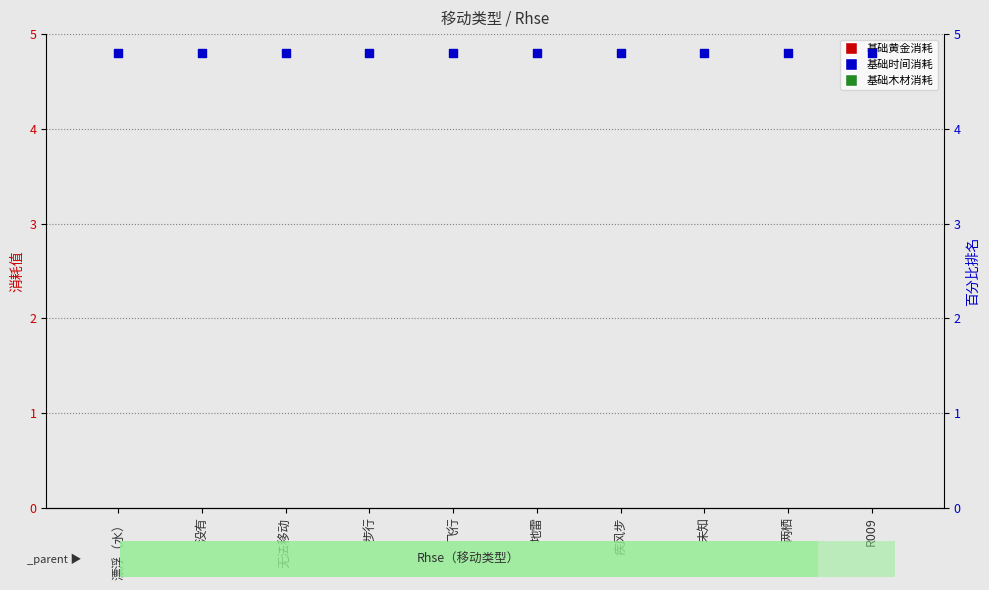

Which series has the largest Y range (max minus min)?

基础黄金消耗